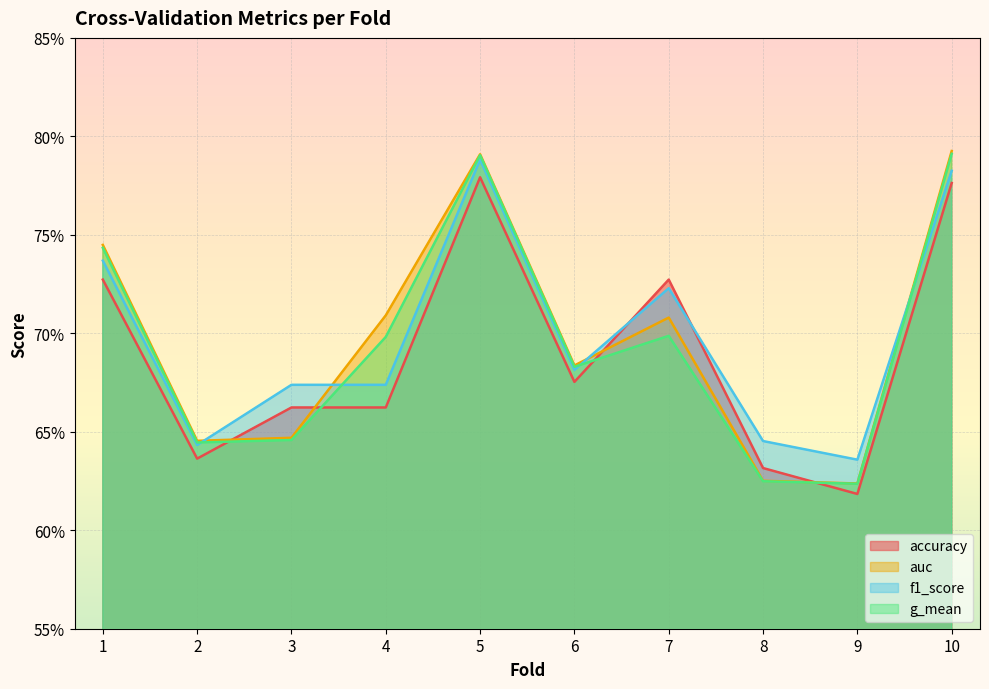

Is the value of auc at 1 greater than the value of accuracy at 8?

Yes